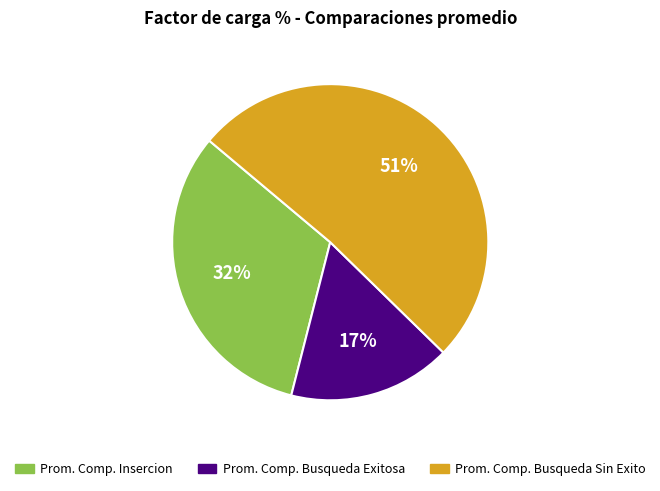

Is the sum of Prom. Comp. Busqueda Exitosa and Prom. Comp. Busqueda Sin Exito greater than half?

Yes